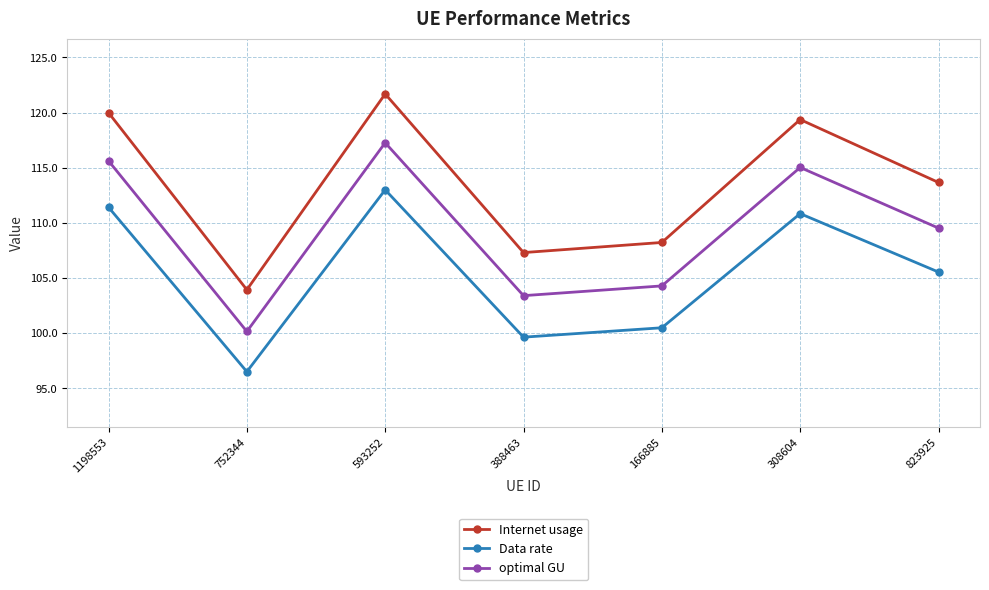

List the series in order of their peak value, highest first.

Internet usage, optimal GU, Data rate